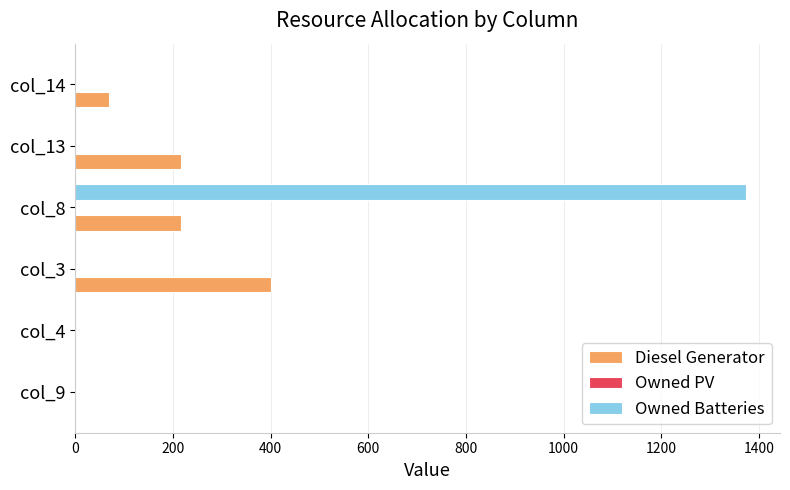

The value of Diesel Generator at col_9 is 0. True or false?

True